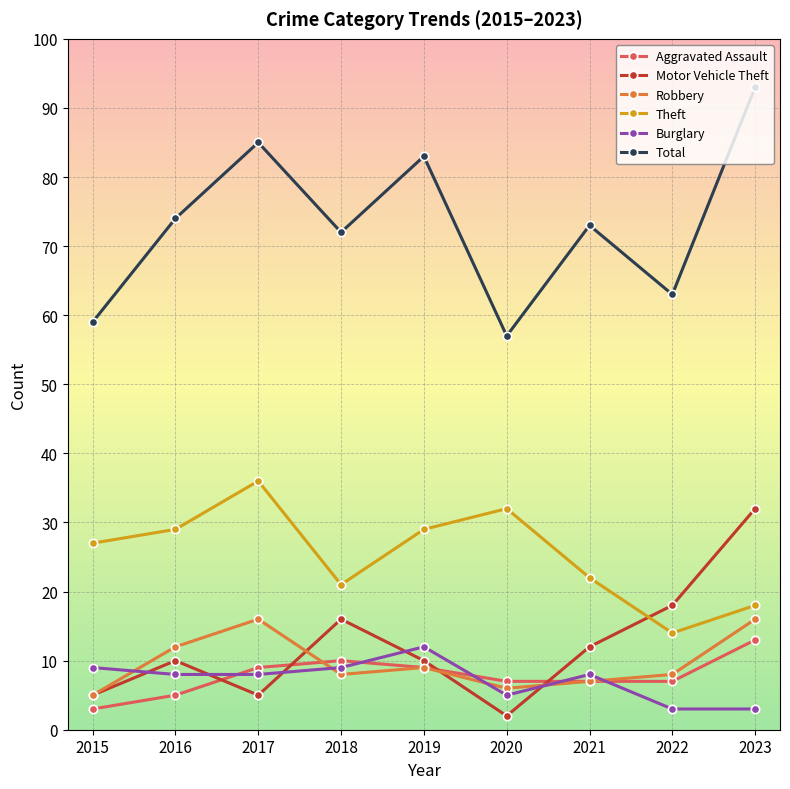

How many distinct data groups are displayed?

6